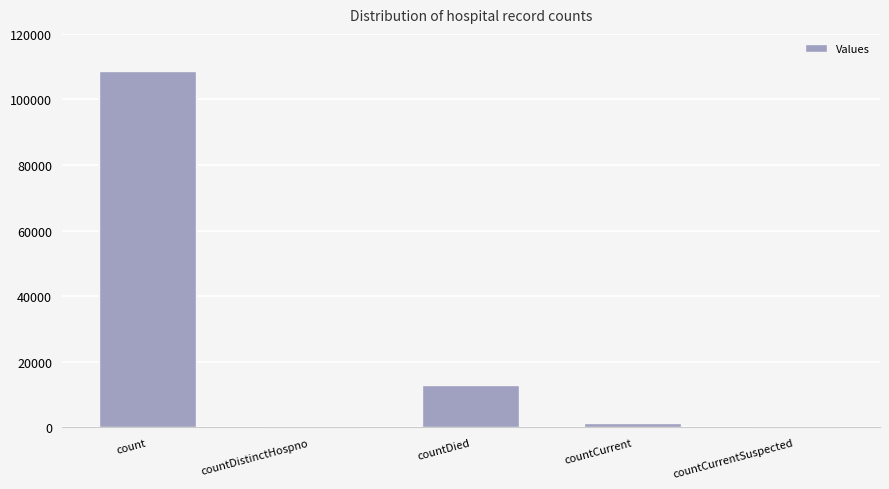

What is the difference between the values at countCurrentSuspected and count?

108707